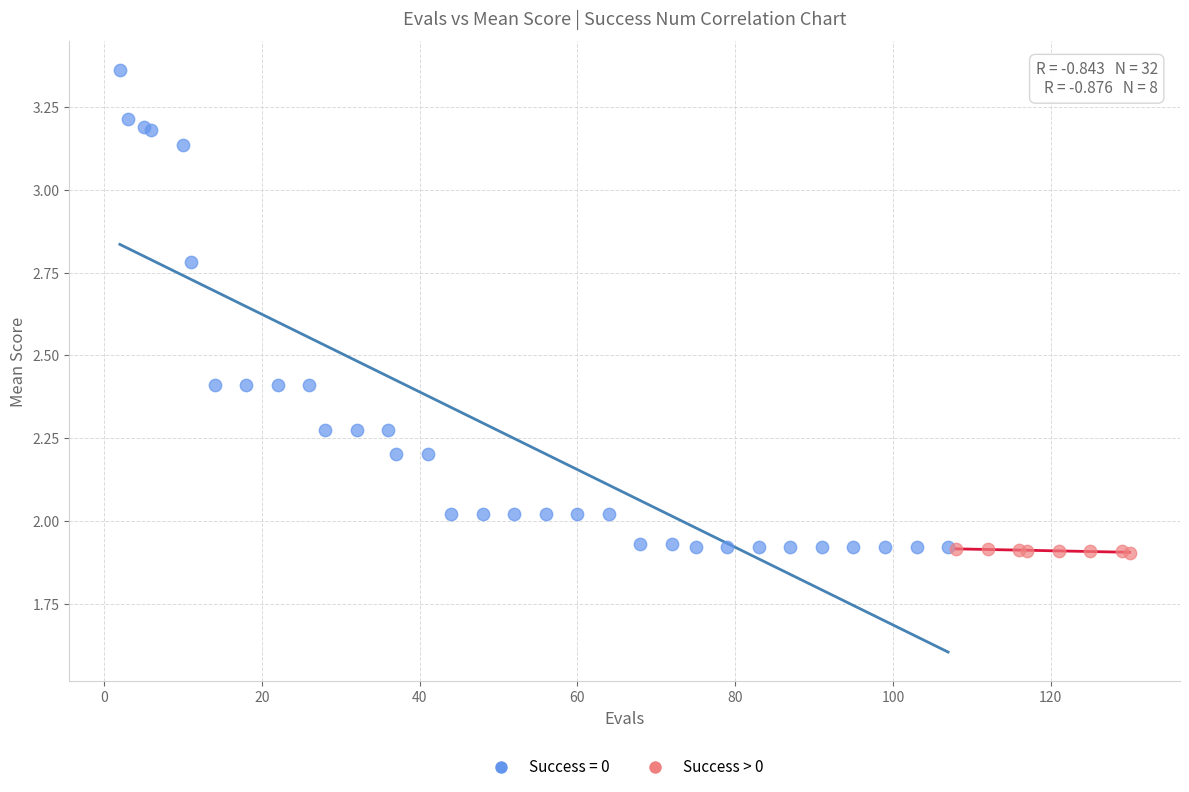

What are all the series names shown in the legend?

Success = 0, Success > 0